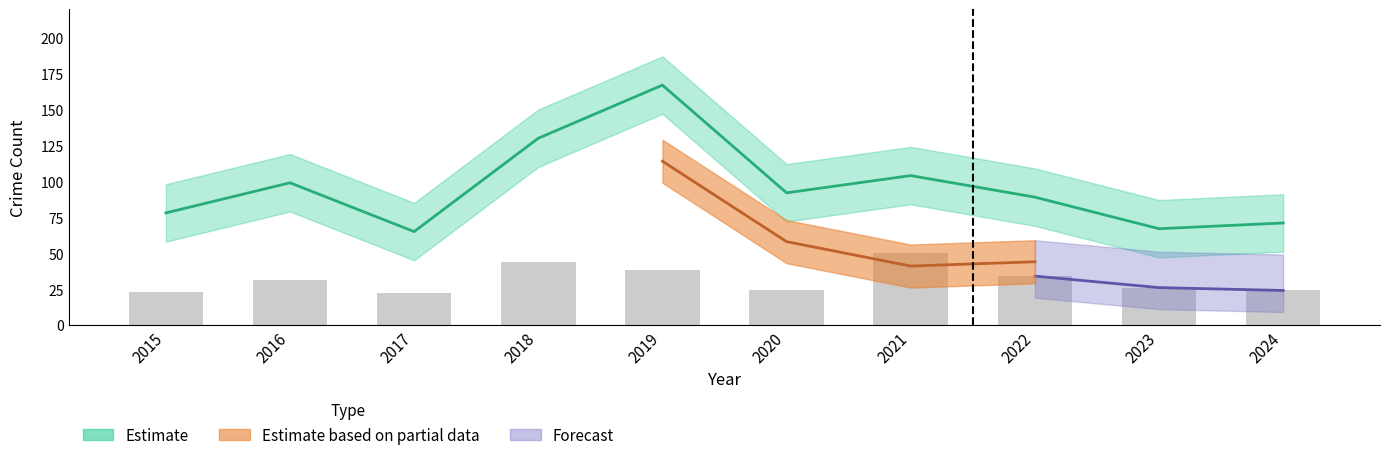

What is the difference between the values at 2020 and 2019?

14